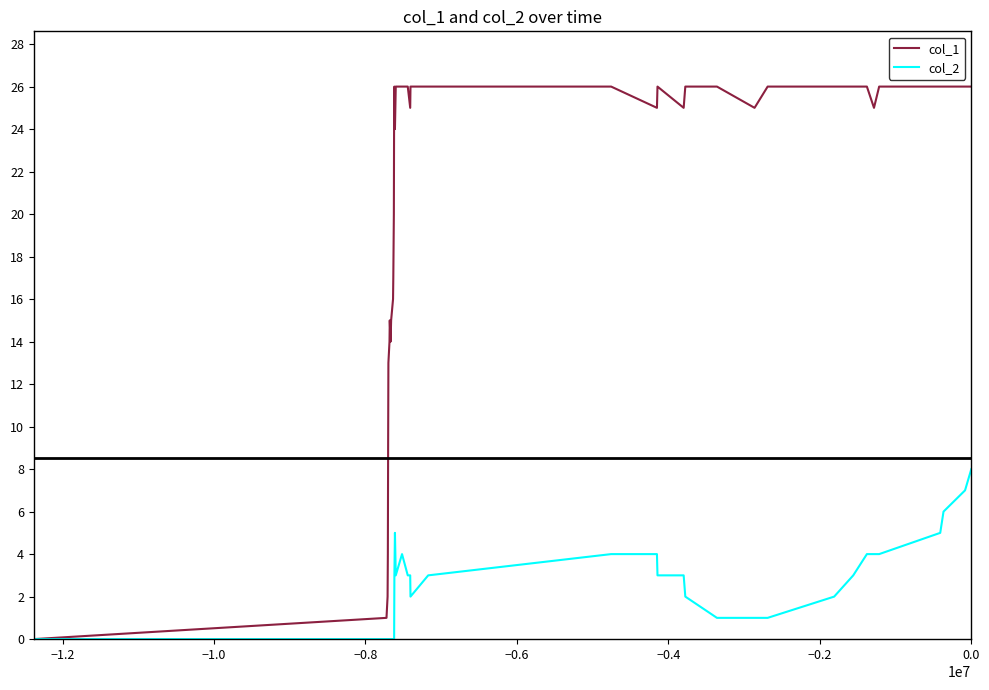

List the series in order of their peak value, lowest first.

col_2, col_1